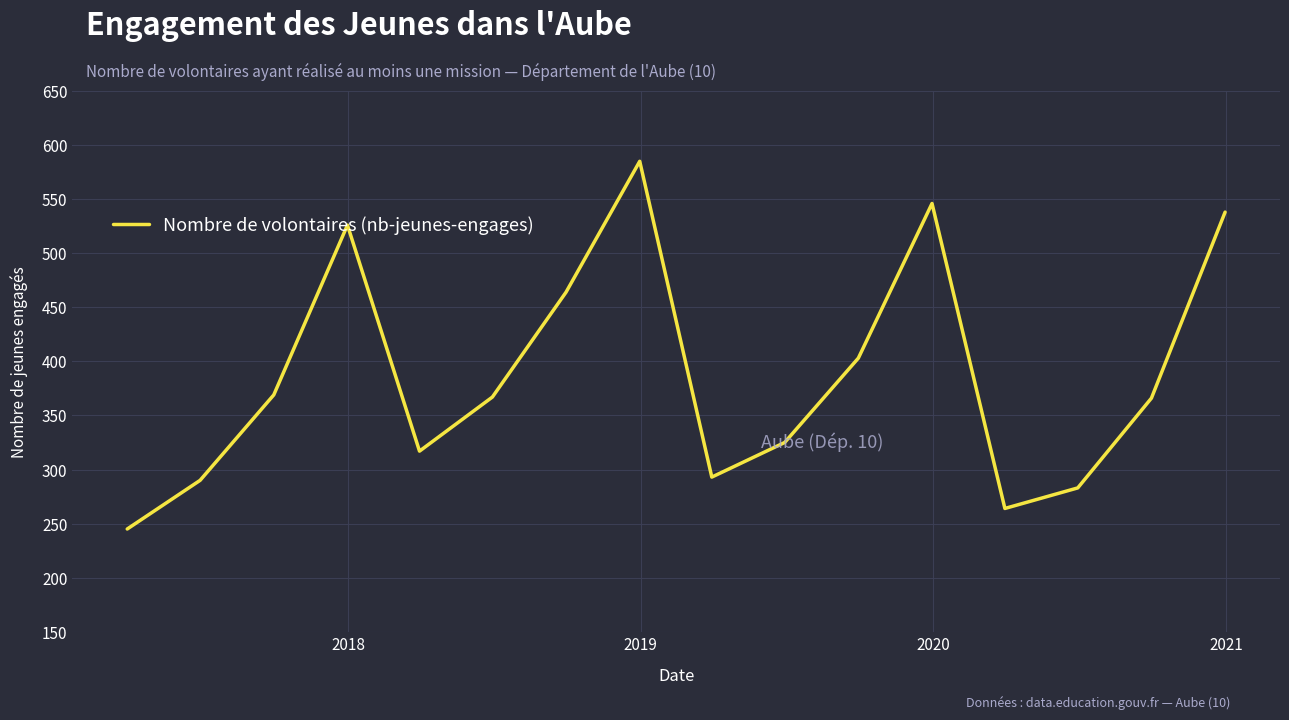

How many lines are shown in the chart?

1